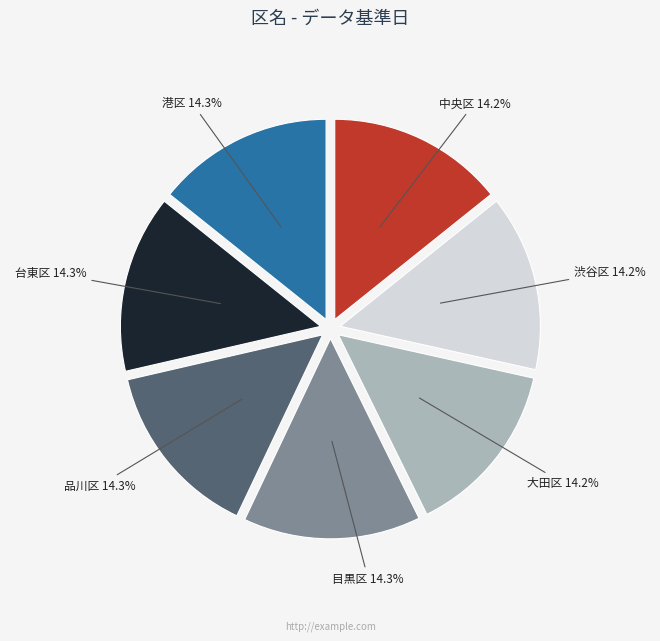

What percentage is the 渋谷区 slice, to the nearest percent?

14%